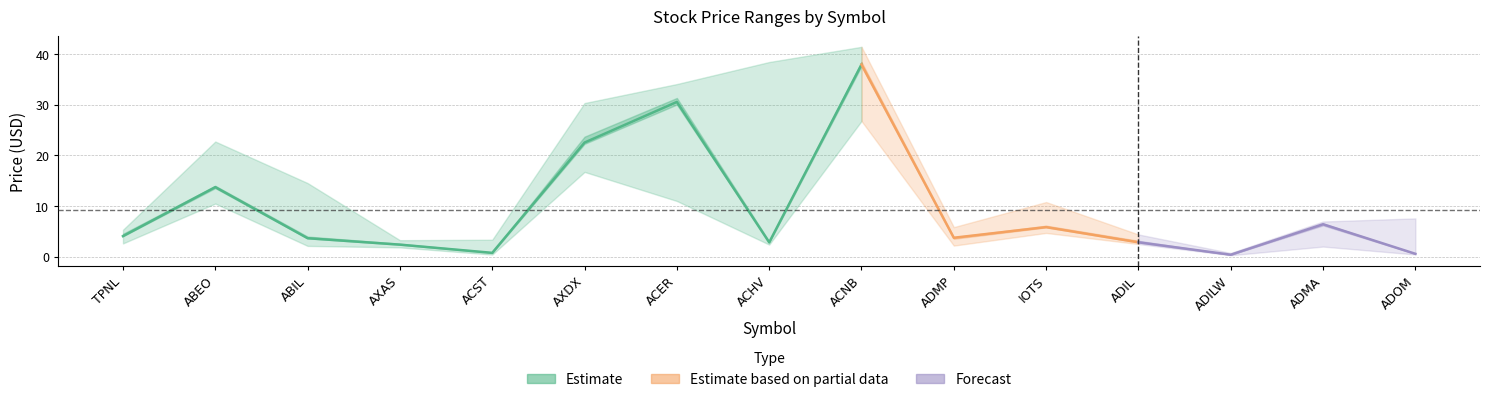

What is the difference between the maximum and minimum values in the 52 Wk Low series?

26.5